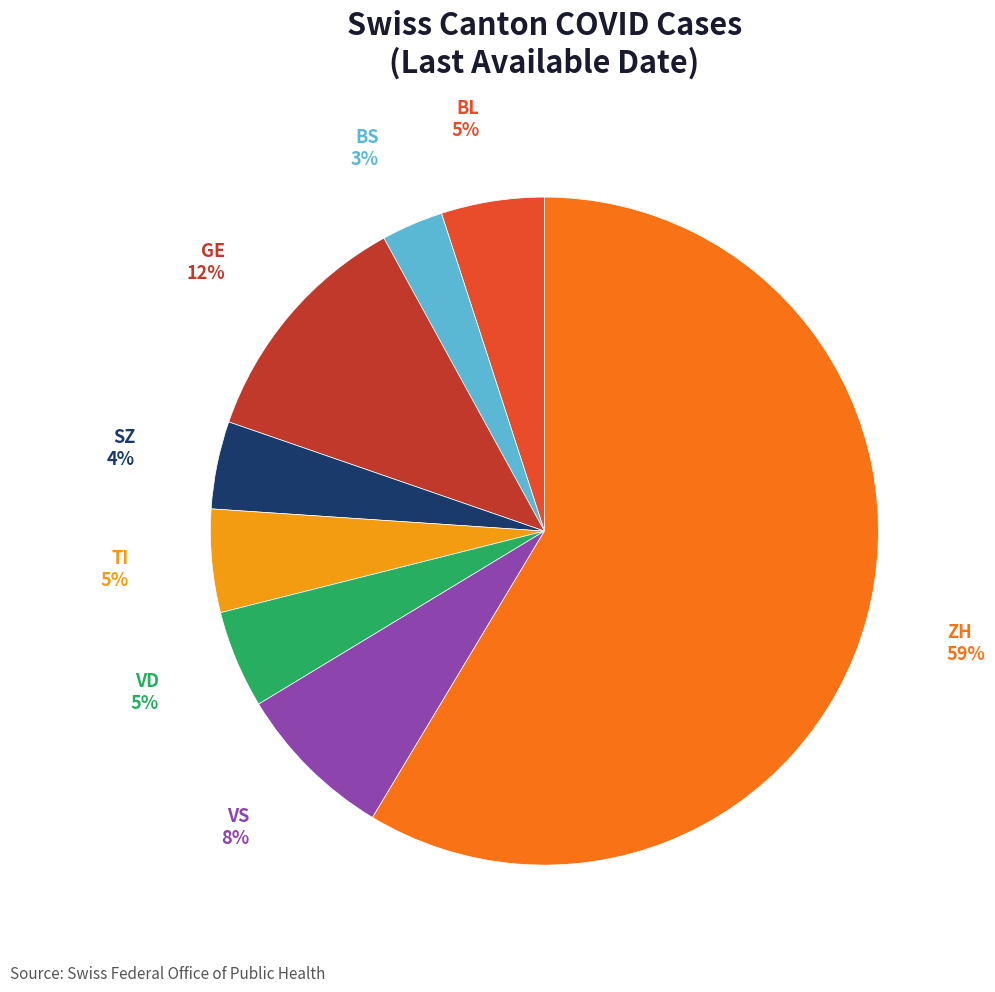

Do ZH and TI together represent more than half of the pie?

Yes